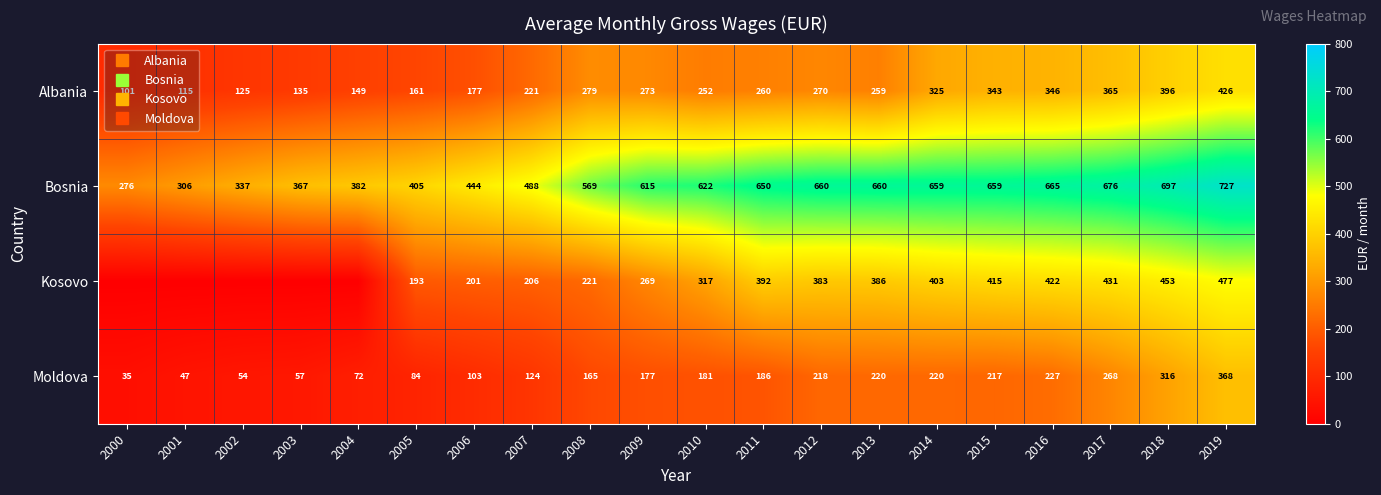

Count the number of categories in the chart.

20